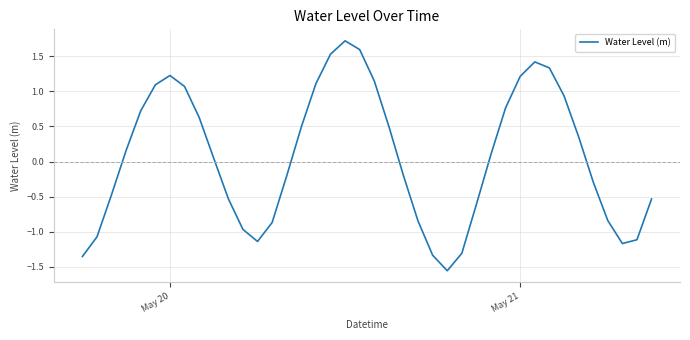

What is the greatest value displayed?

1.7